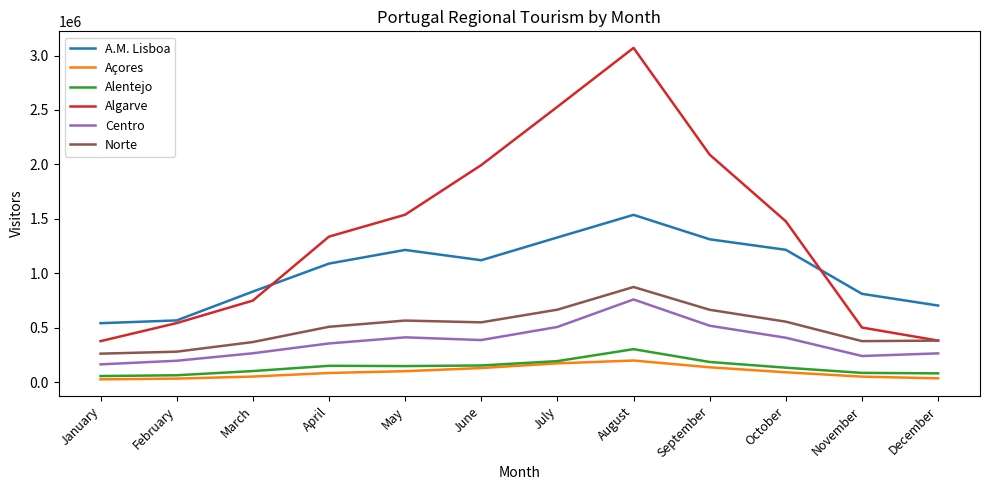

Which series changed the most between October and November?

Algarve